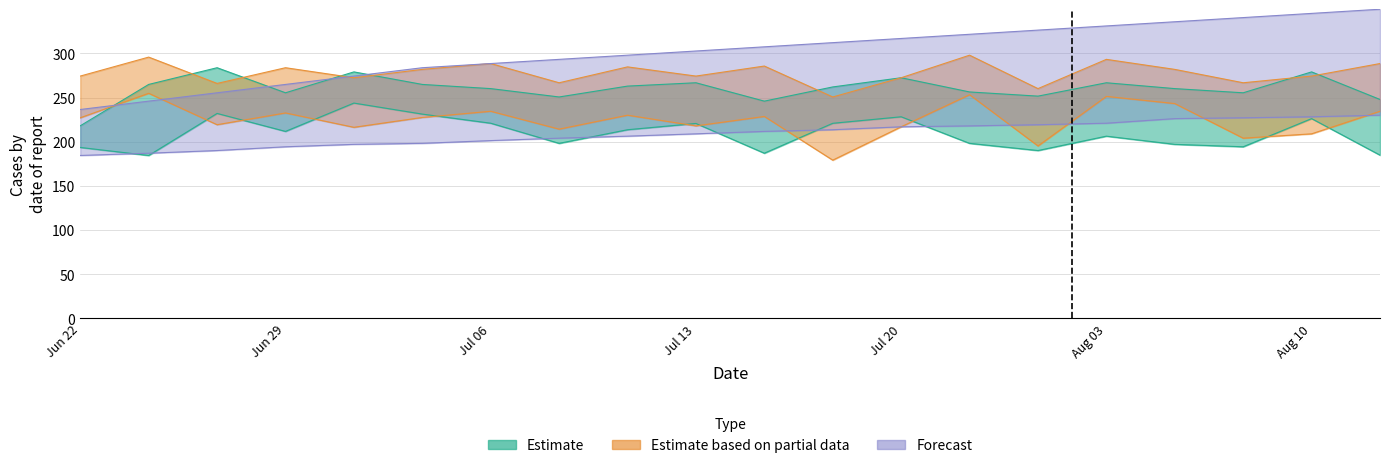

True or false: Partial_lower has a value of 227.1 at Jun 22.

True